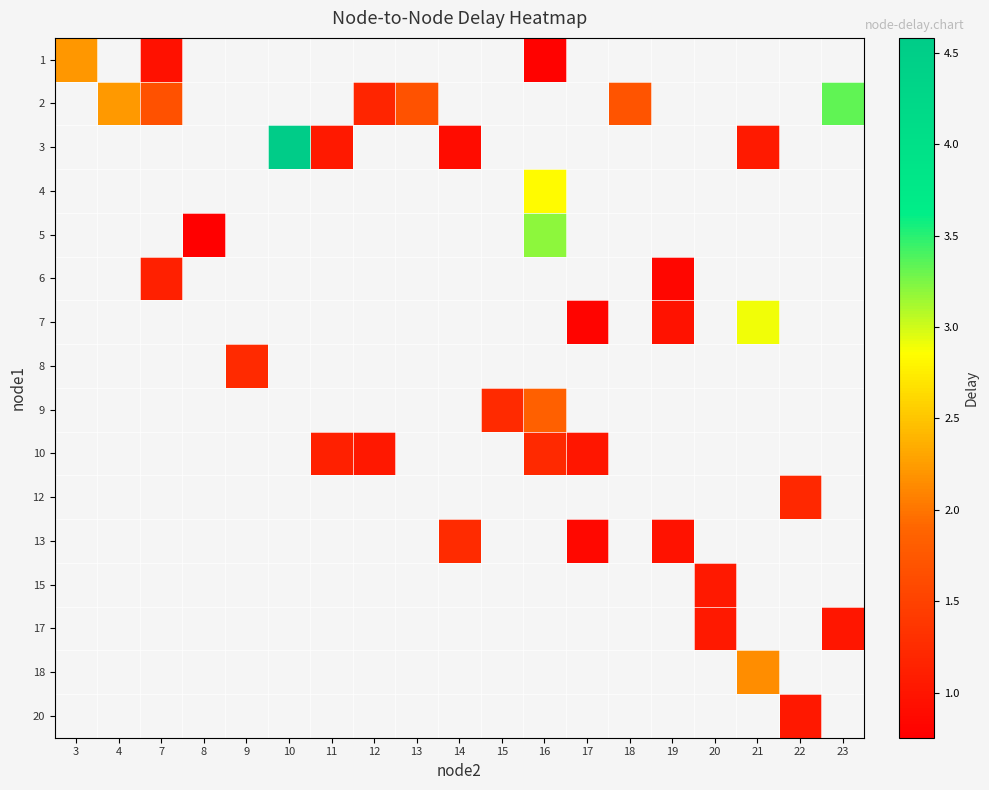

Is the value of 9 at 9 greater than the value of 15 at 15?

No